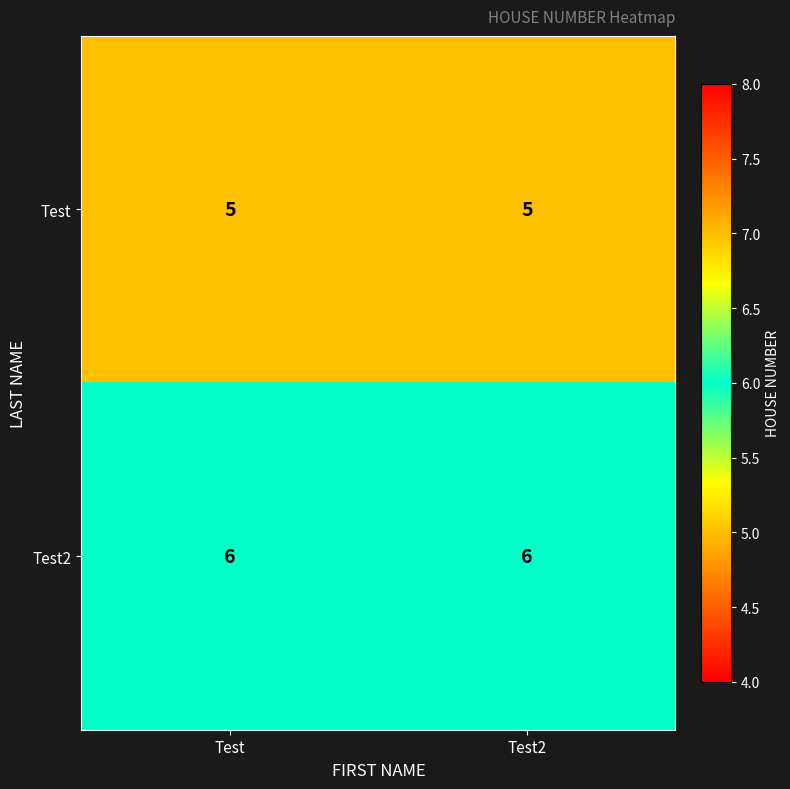

Rank the series by their maximum value, from highest to lowest.

Test2, Test